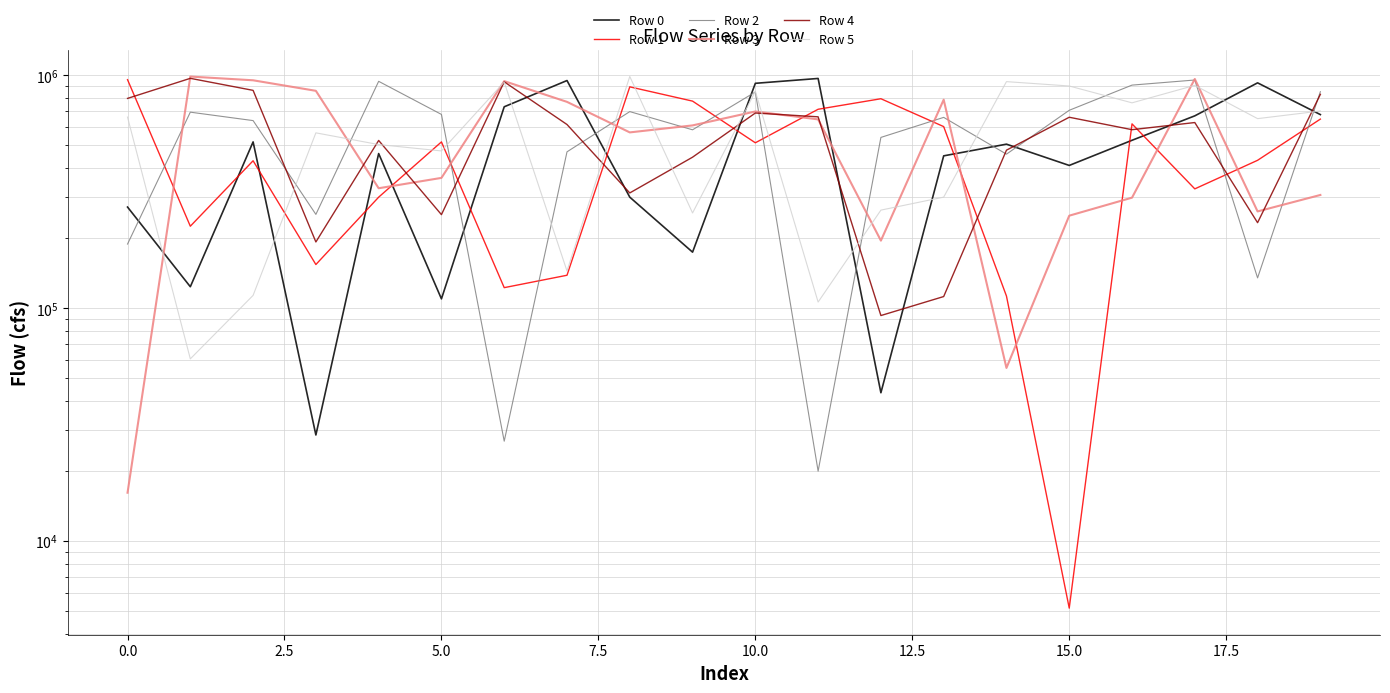

Which series has the widest spread of values?

Row 3